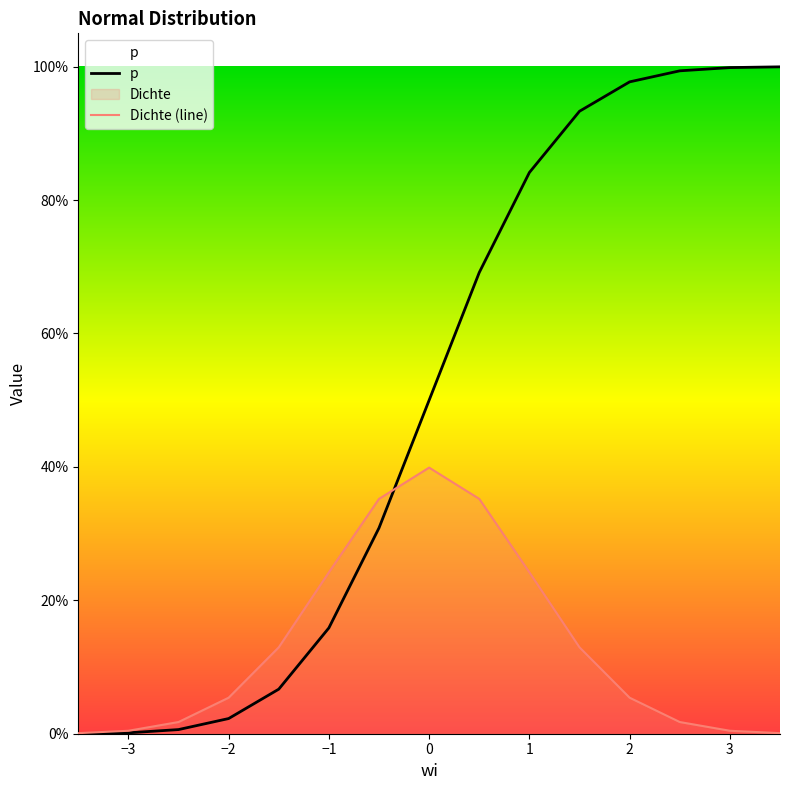

At which label does Dichte reach its minimum?

-3.5